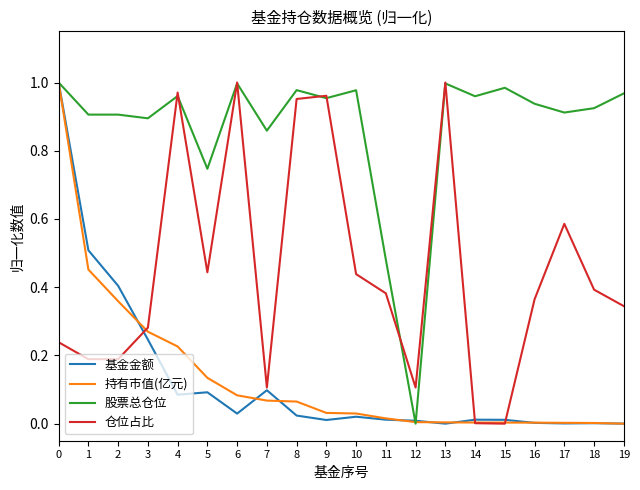

The value of 持有市值(亿元) at 15 is 0.0. True or false?

True